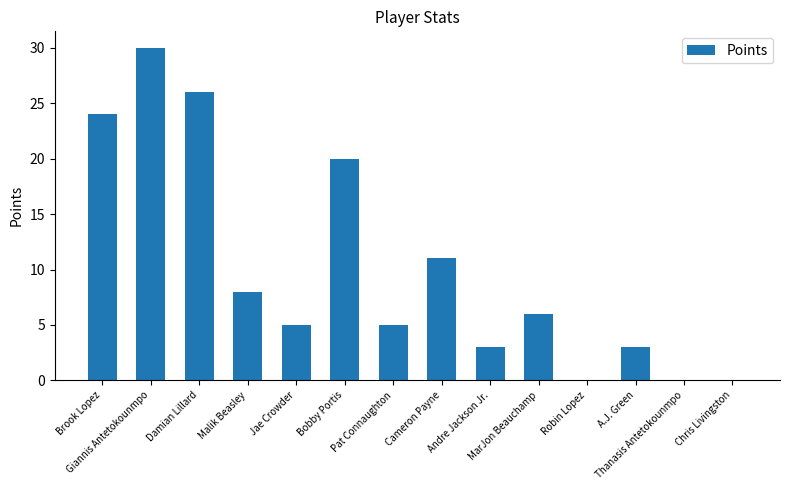

Reading right to left, transcribe all the data shown in this chart.

0	0	3	0	6	3	11	5	20	5	8	26	30	24